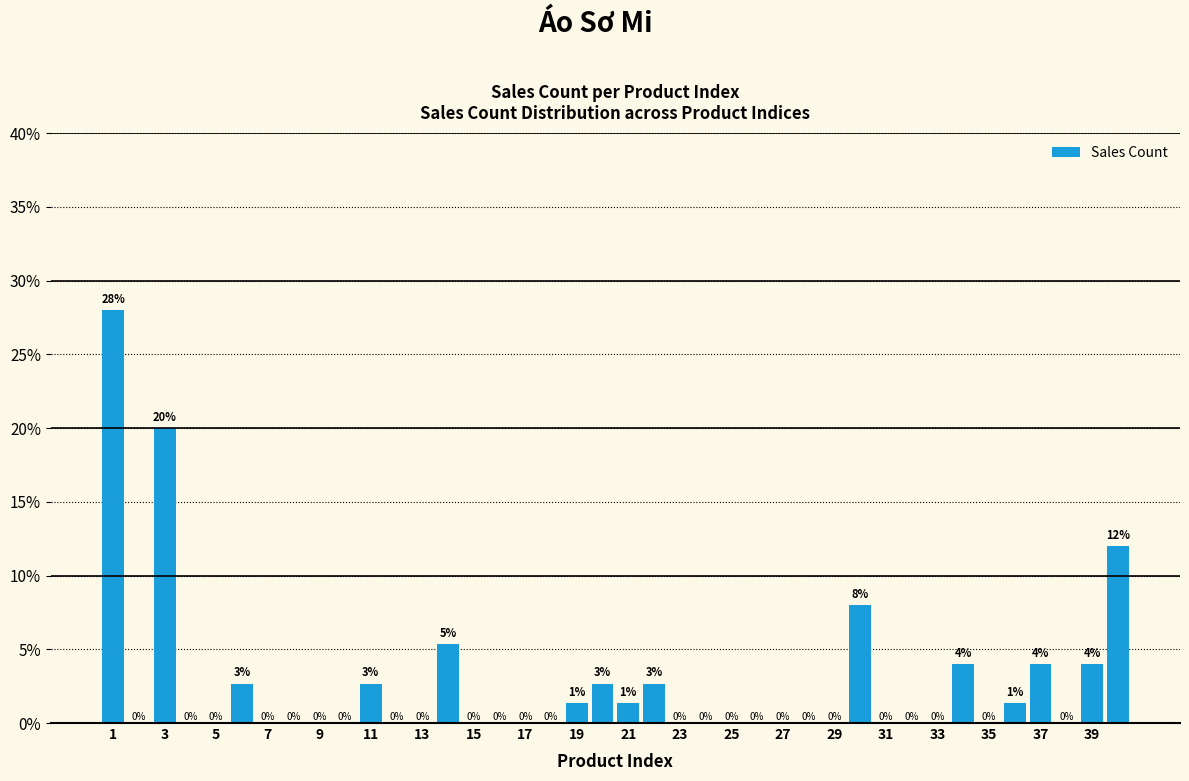

What is the maximum value shown in the chart?

28.0